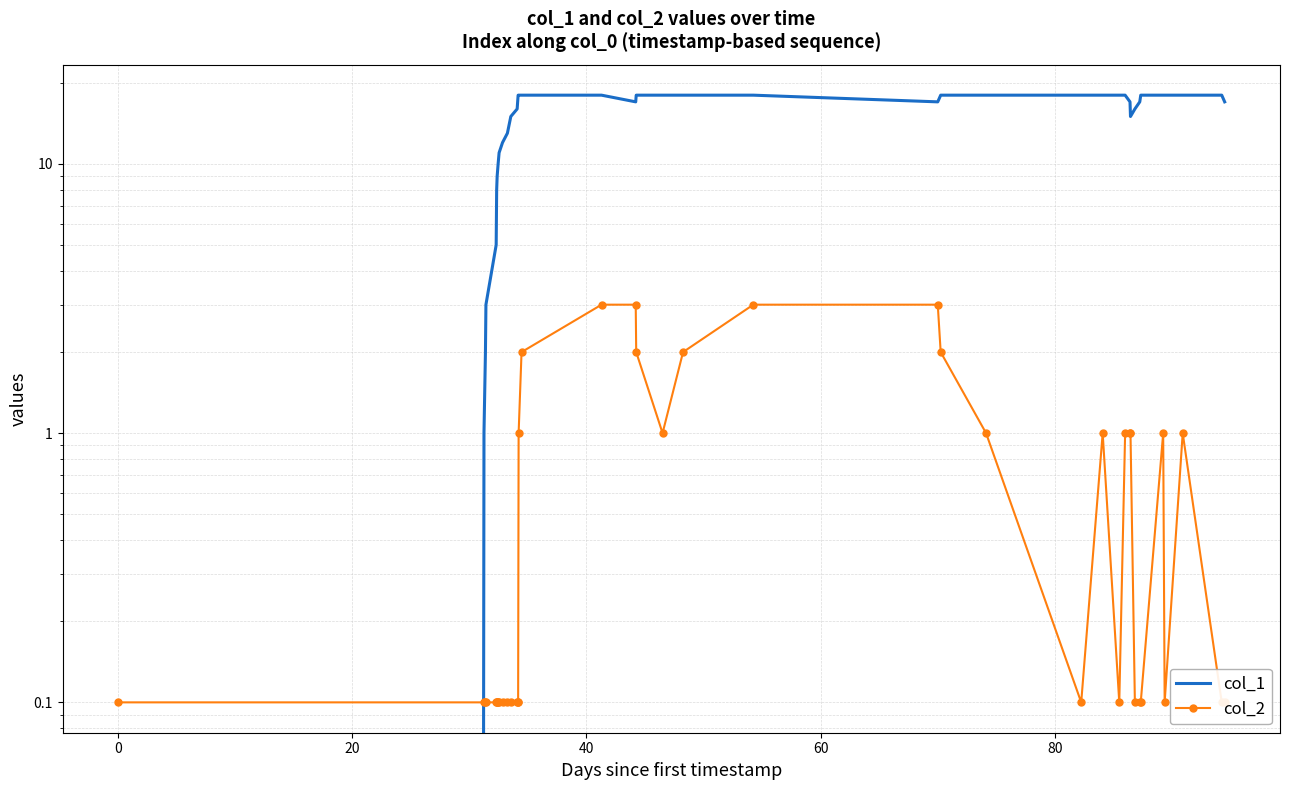

Is the value of col_2 at 38 greater than the value of col_1 at 28?

No